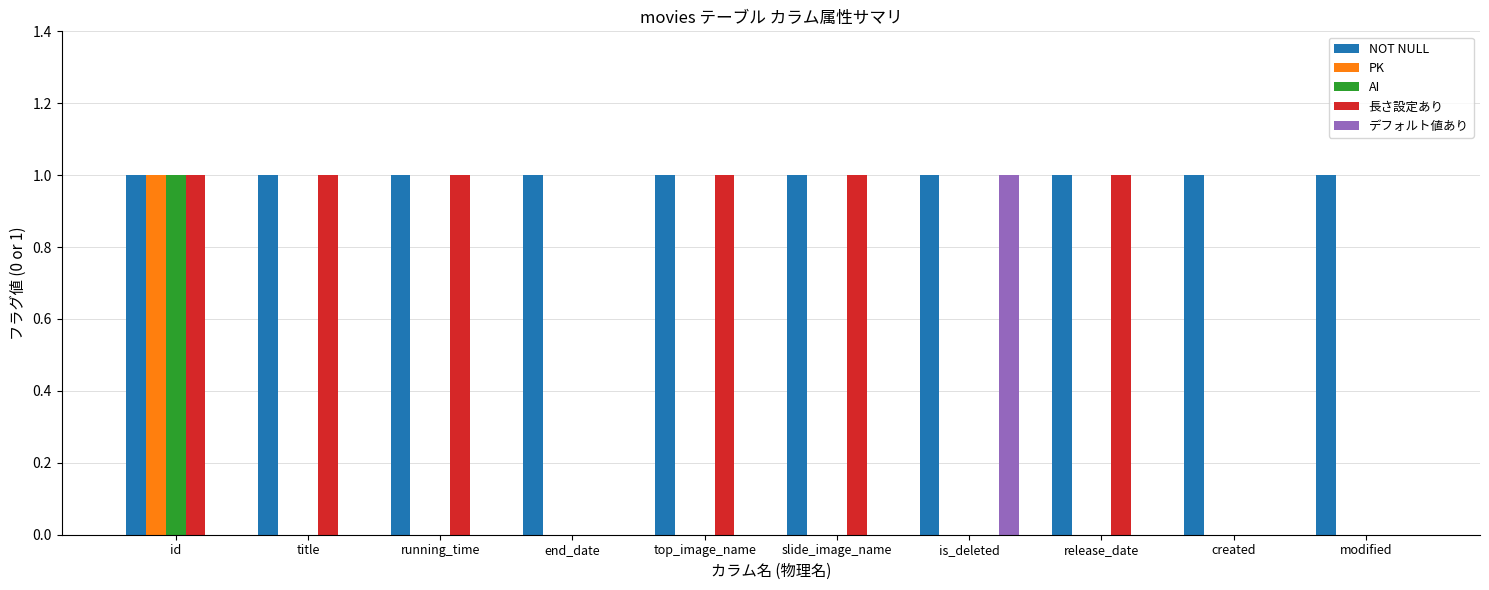

The NOT NULL series shows 0 at end_date. True or false?

False